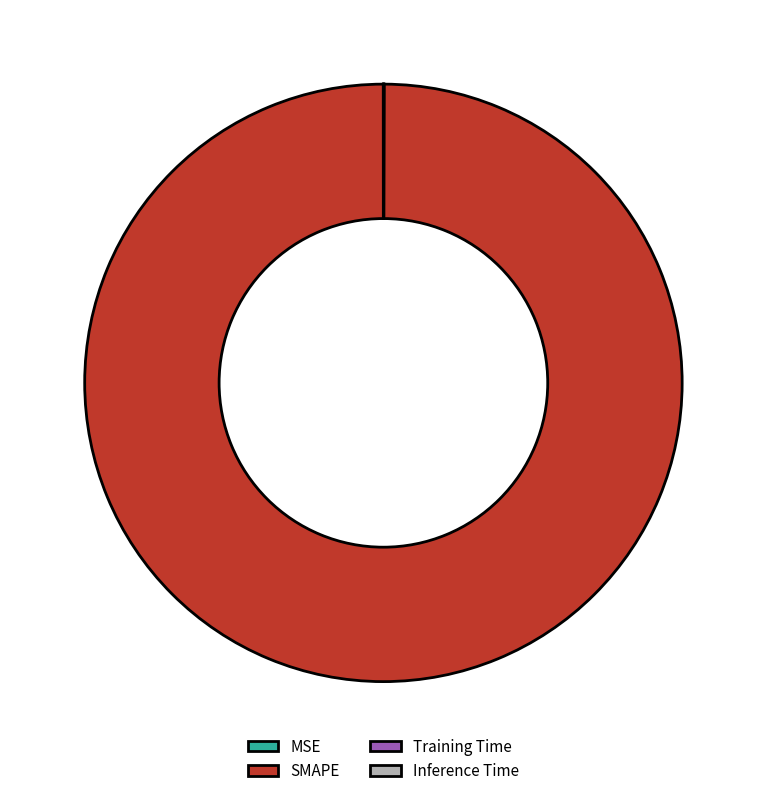

Is it true that SMAPE is 85% of the pie?

False